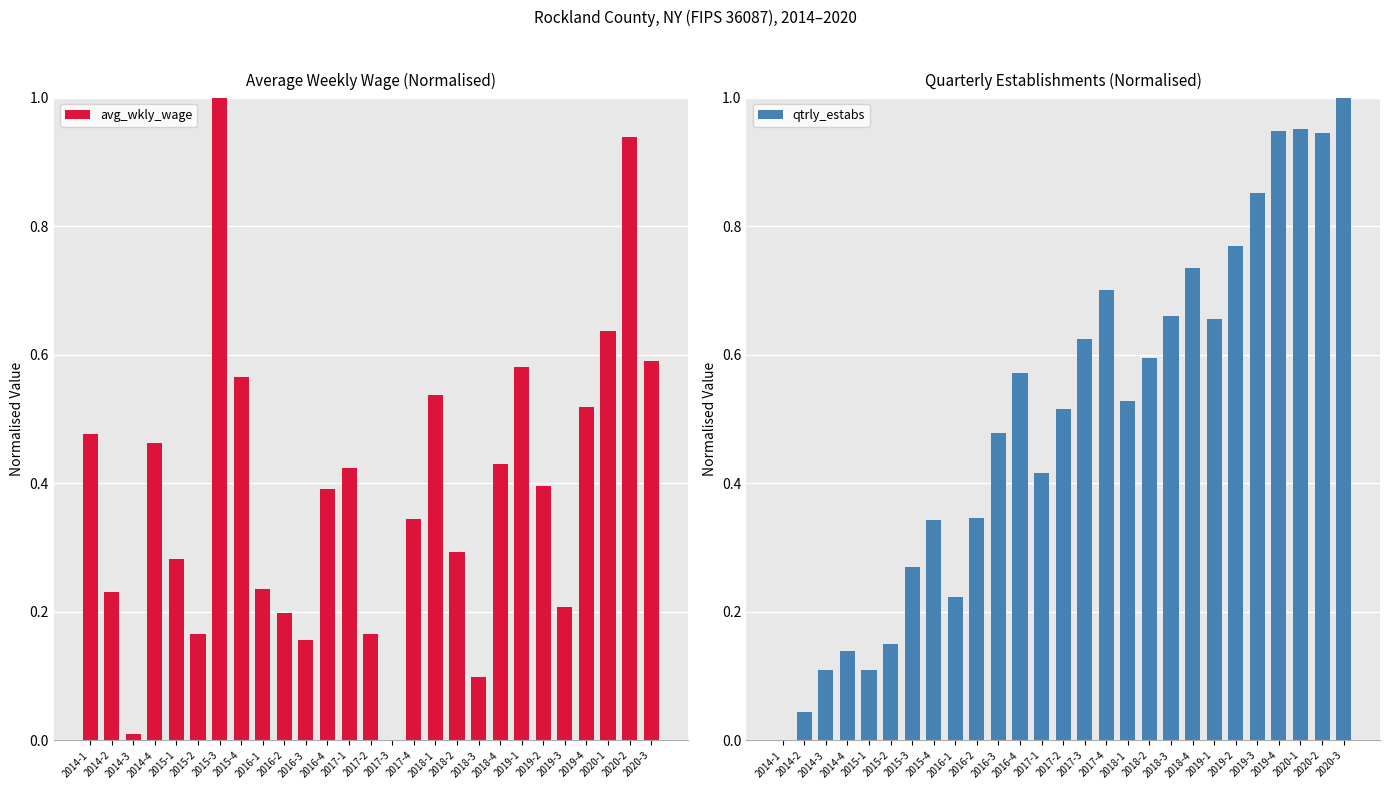

What is the difference between the maximum and second lowest values in the avg_wkly_wage series?

1.0